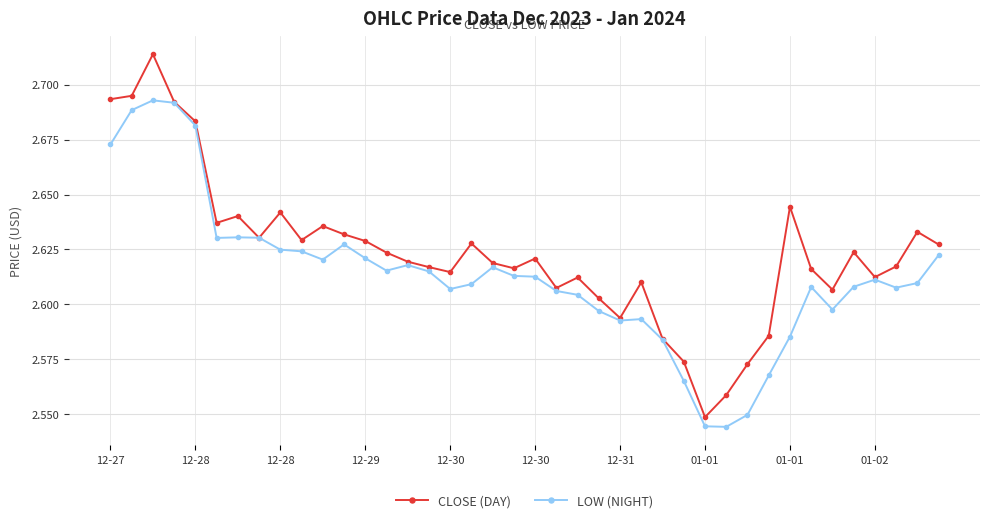

Count the LOW (NIGHT) values in the range 2 to 3.

40